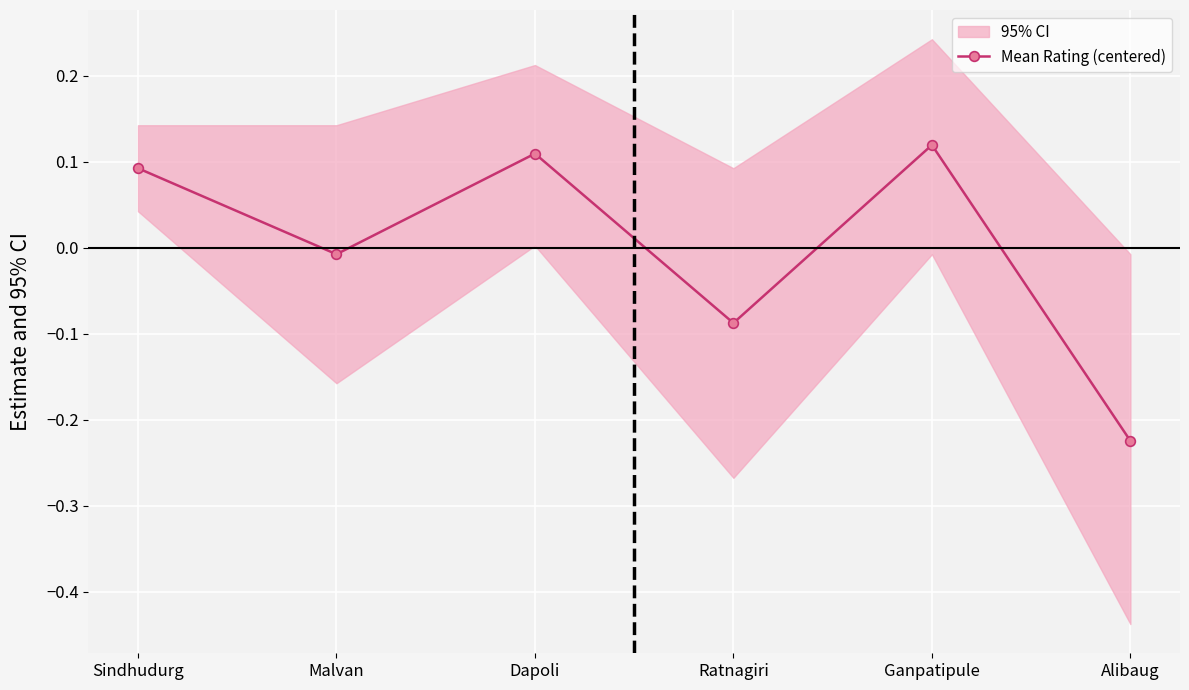

What is the sum of the values at Alibaug and Ganpatipule?

-0.1